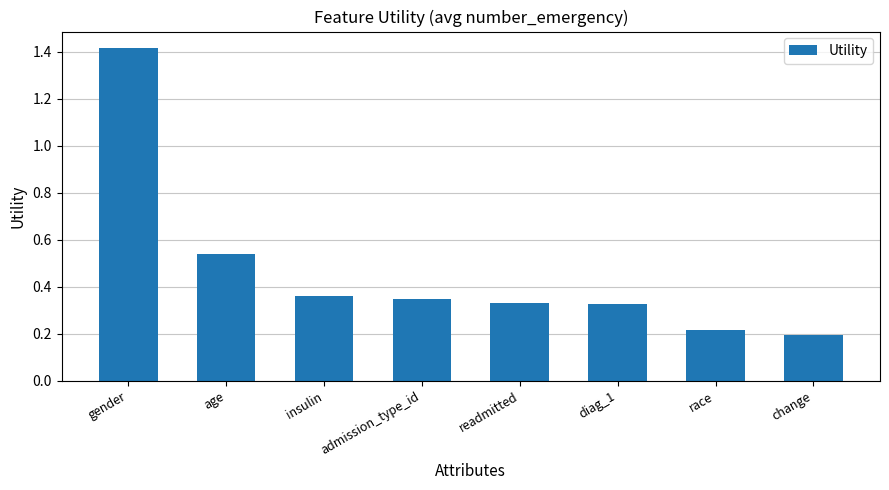

What is the label of the 3rd bar from the left?

insulin